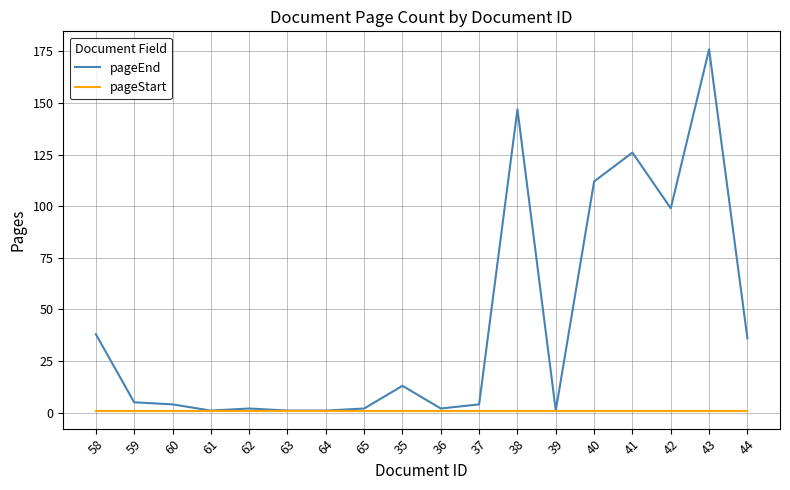

Between 59 and 61, which series saw the biggest shift?

pageEnd